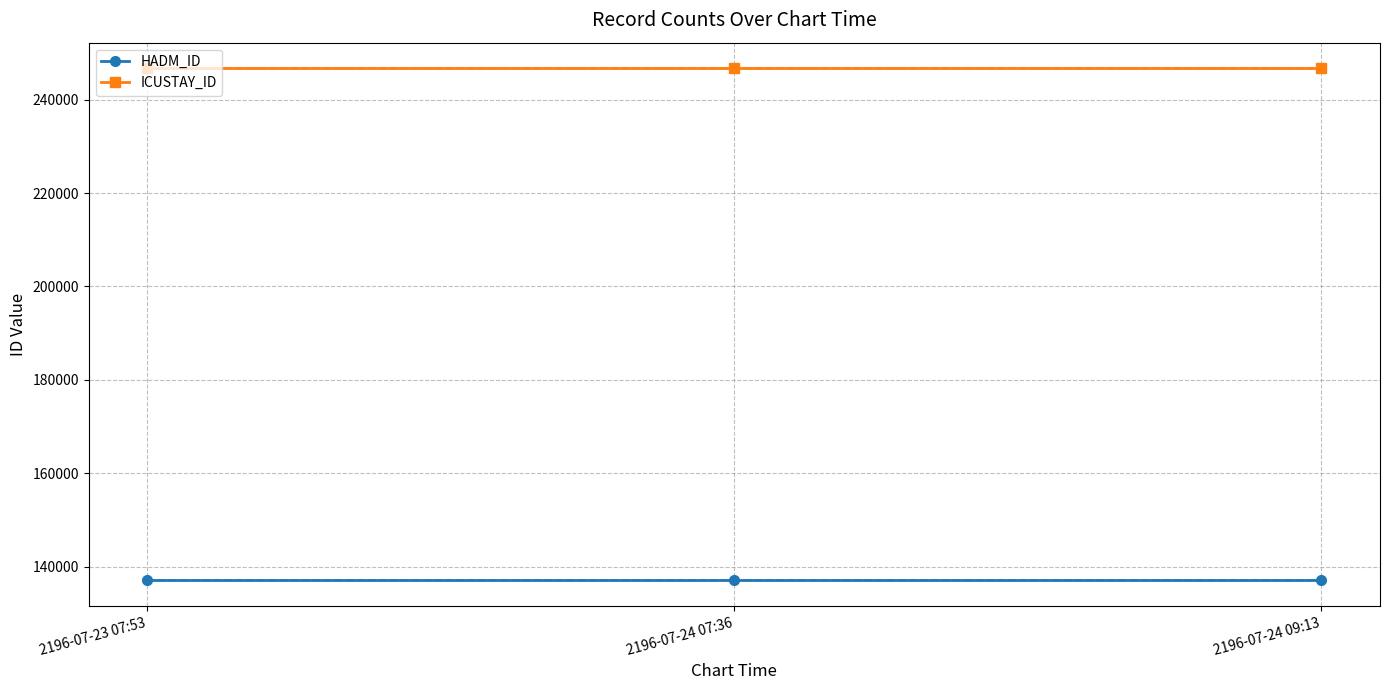

Reading left to right, list all the values displayed in this chart.

HADM_ID: 2196-07-23 07:53=137058	2196-07-24 07:36=137058	2196-07-24 09:13=137058
ICUSTAY_ID: 2196-07-23 07:53=246738	2196-07-24 07:36=246738	2196-07-24 09:13=246738